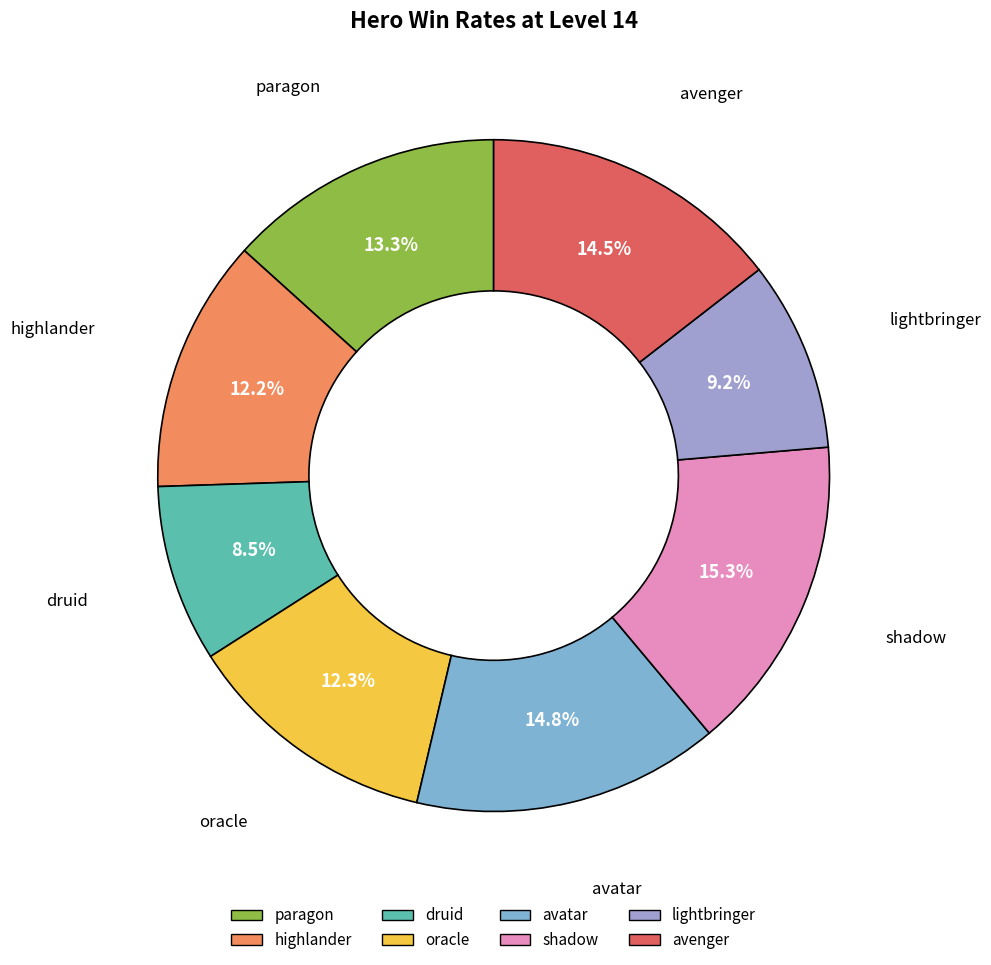

How many segments does this pie chart have?

8